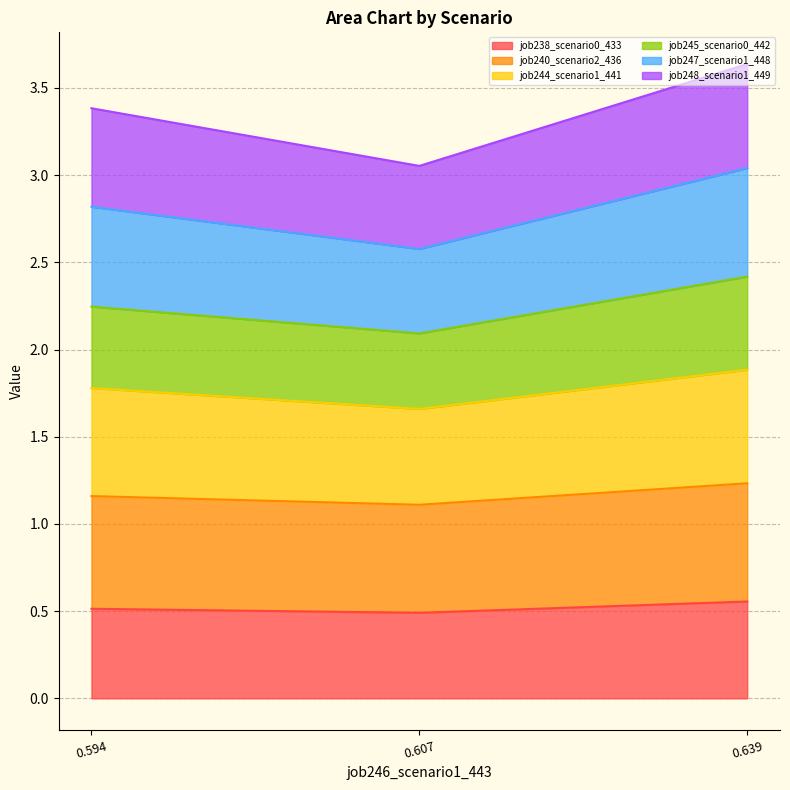

What is the total value across all series at 0.639?

3.6